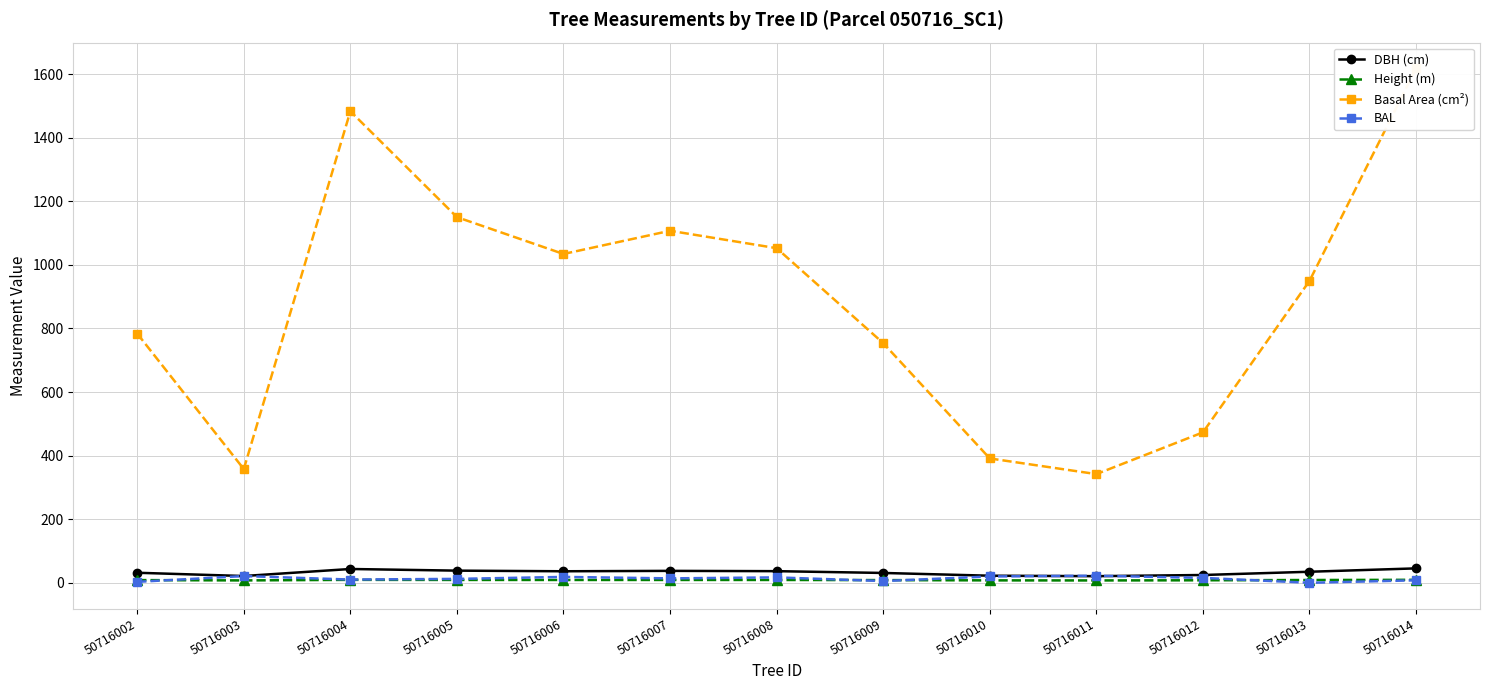

At which category does DBH (cm) reach its first local peak?

50716004